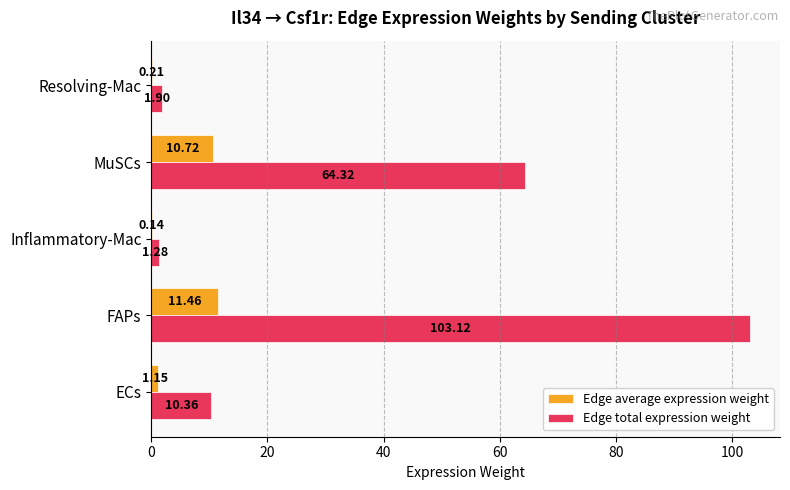

Which category has the highest value across all series?

FAPs